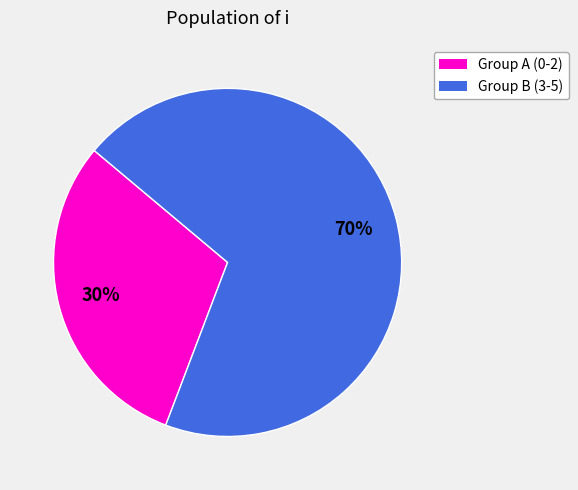

To the nearest percent, what is the average slice percentage?

50%